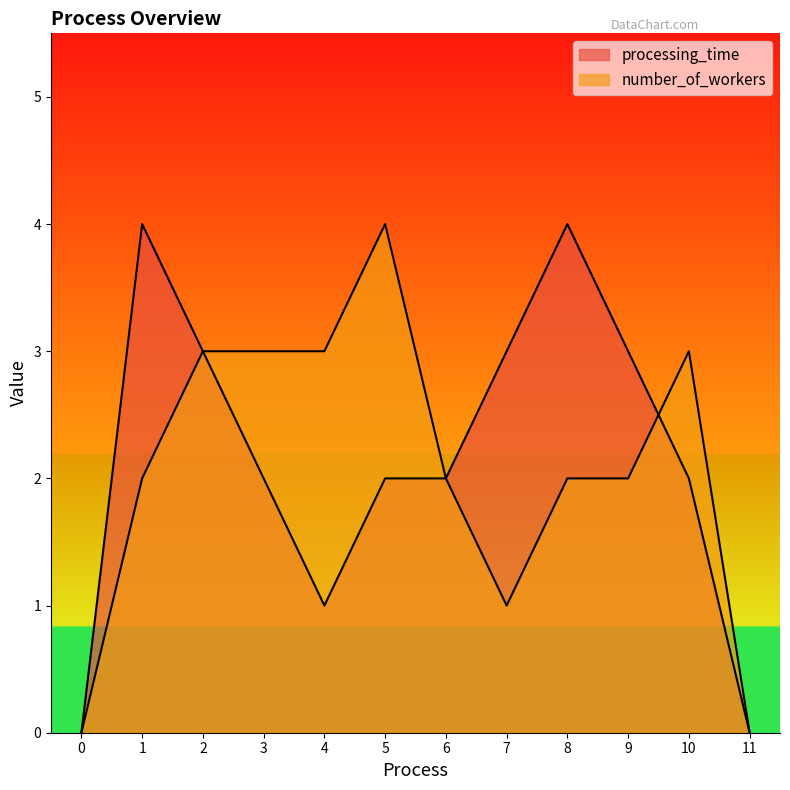

How many distinct data groups are displayed?

2